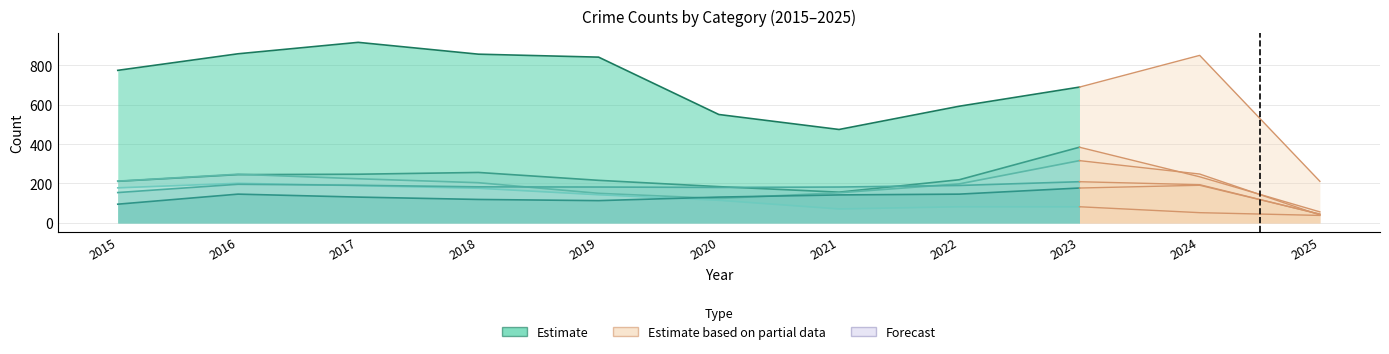

What is the change in value from 2016 to 2023?

-169